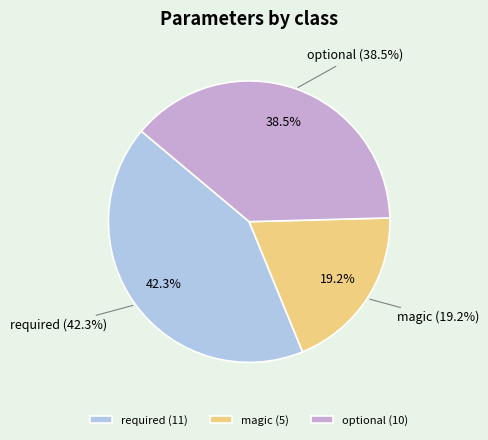

Does required account for over 50% of the chart?

No